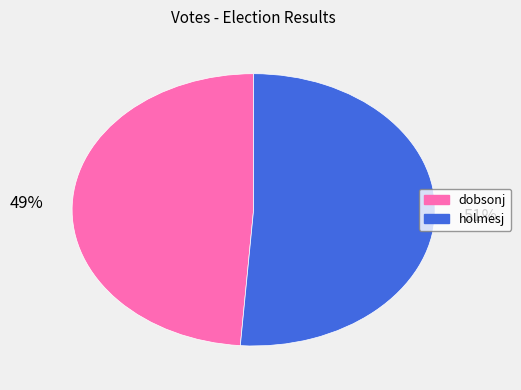

Do dobsonj and holmesj together represent more than half of the pie?

Yes